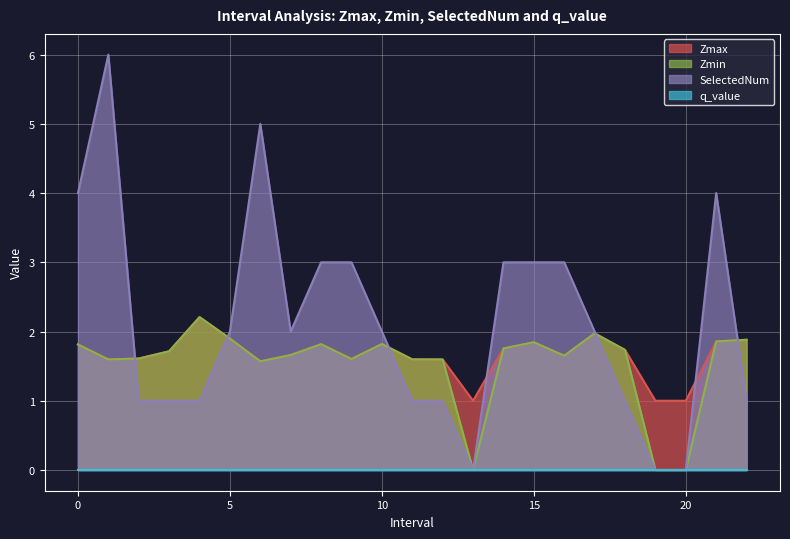

Is the value of Zmin at 8.0 greater than the value of SelectedNum at 11.0?

Yes